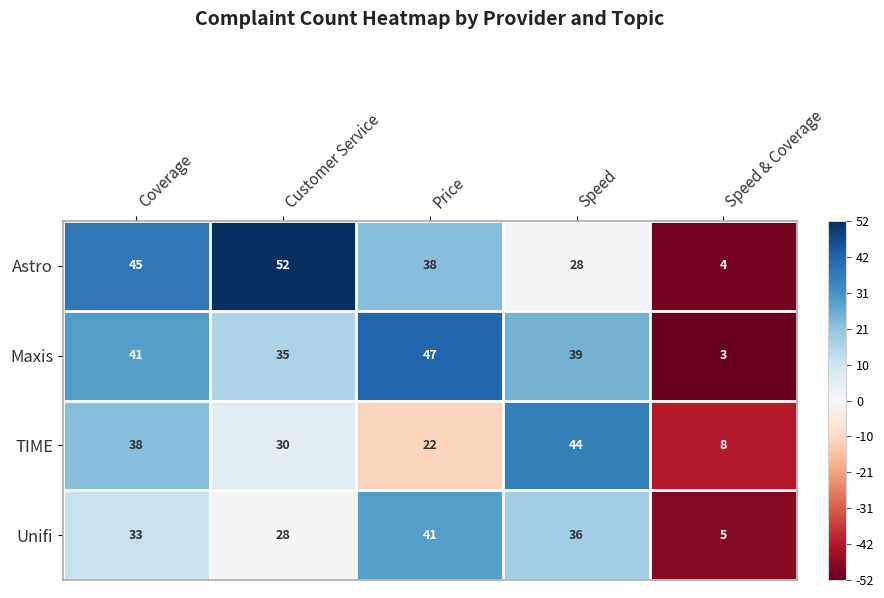

The Astro series shows 28 at Speed. True or false?

True